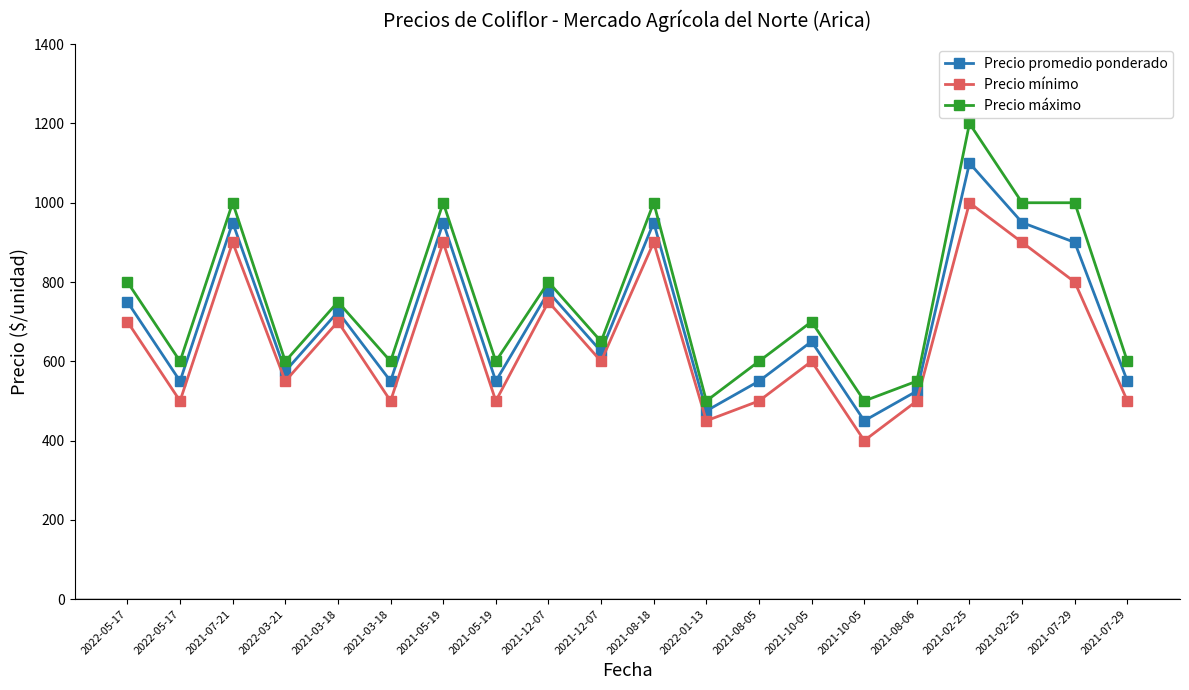

At which category does Precio máximo reach its first local valley?

2022-05-17